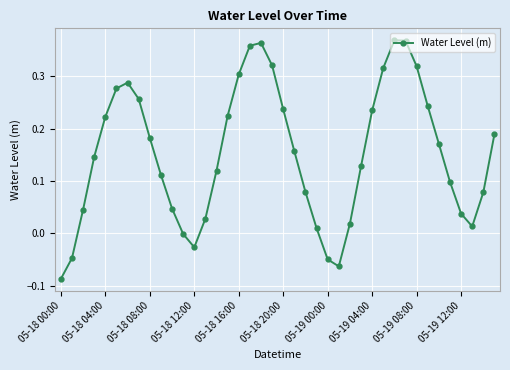

How many lines are shown in the chart?

1